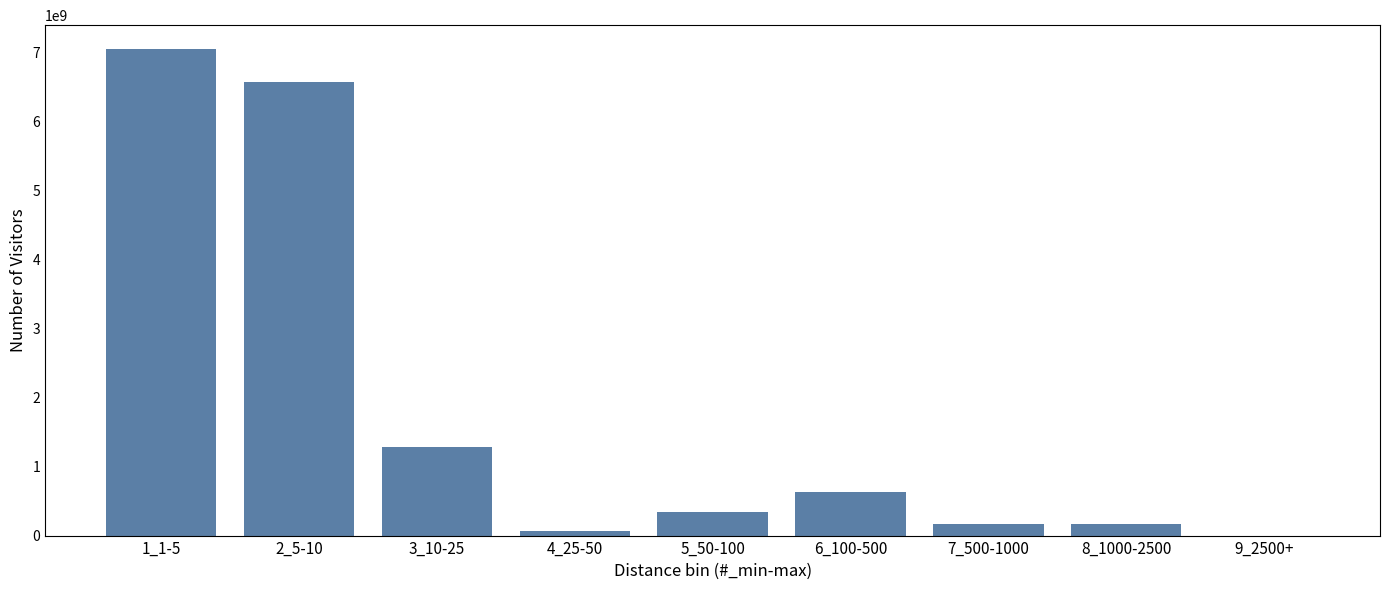

What is the sum of all values?

16295000000